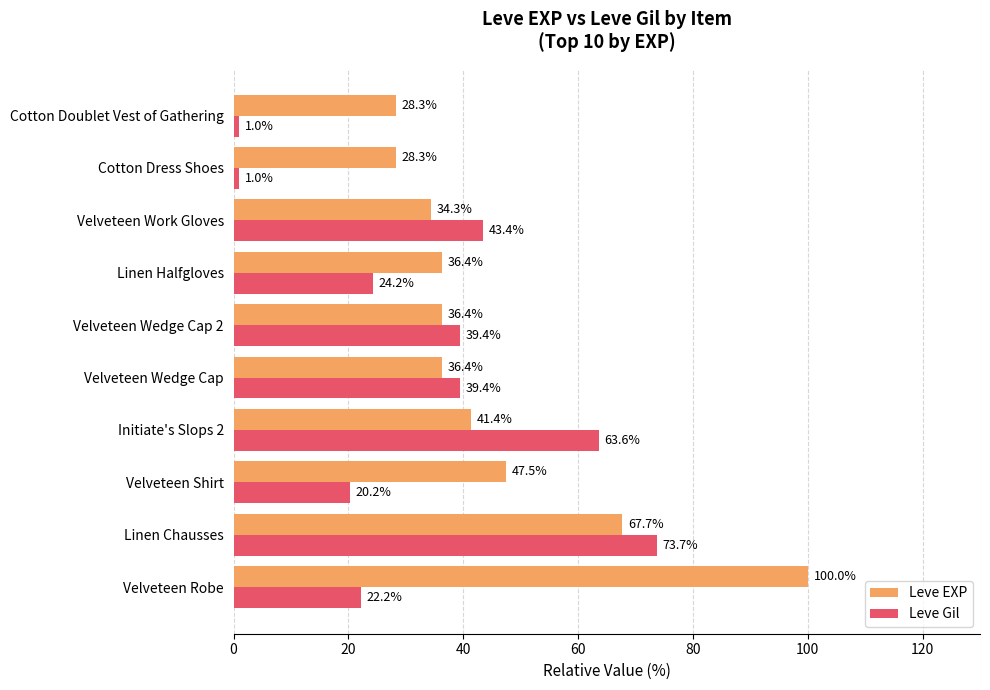

What value does the Leve EXP series have at Velveteen Shirt?

47.5